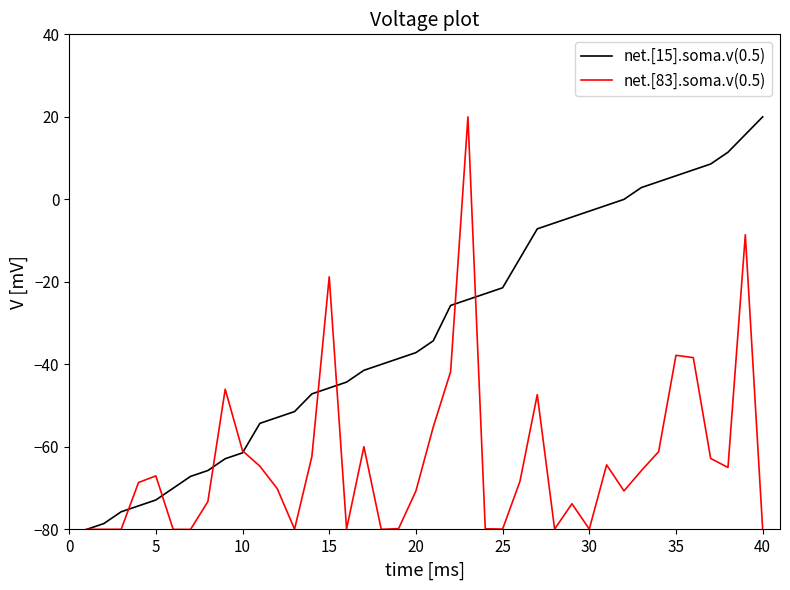

Which series has the largest total across all categories?

net.[15].soma.v(0.5)